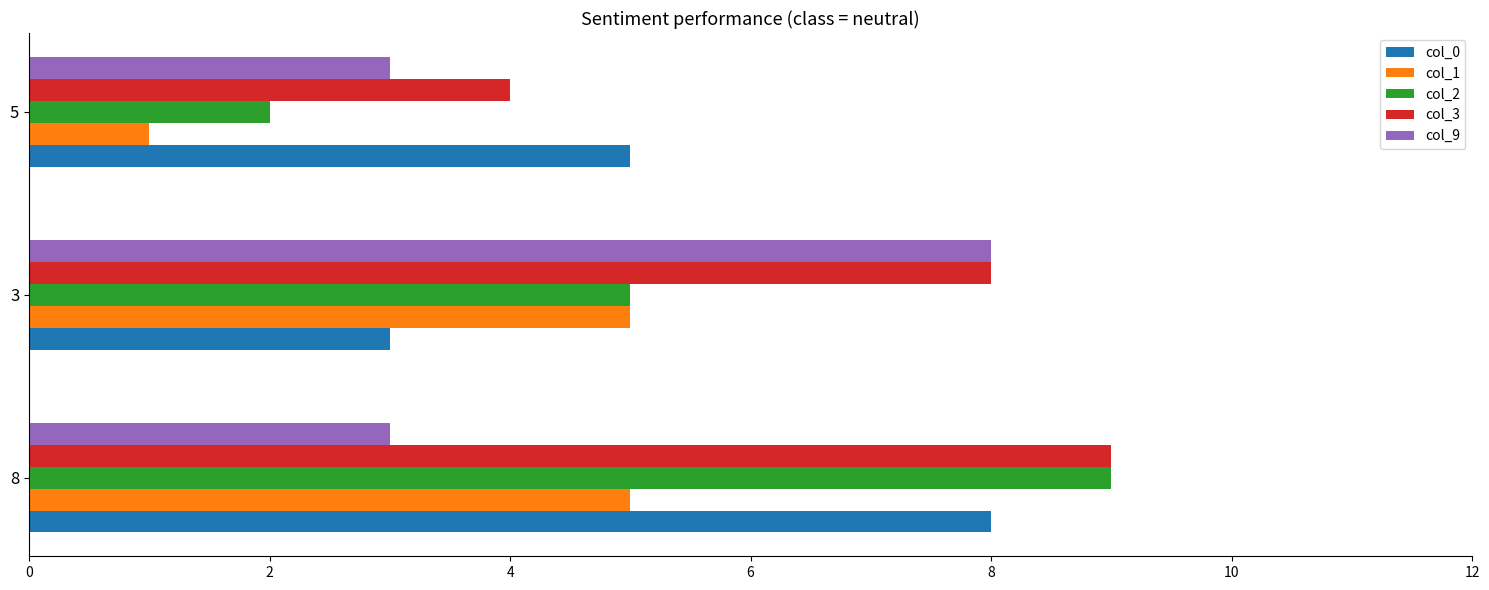

Which category has the lowest value in the col_1 series?

5